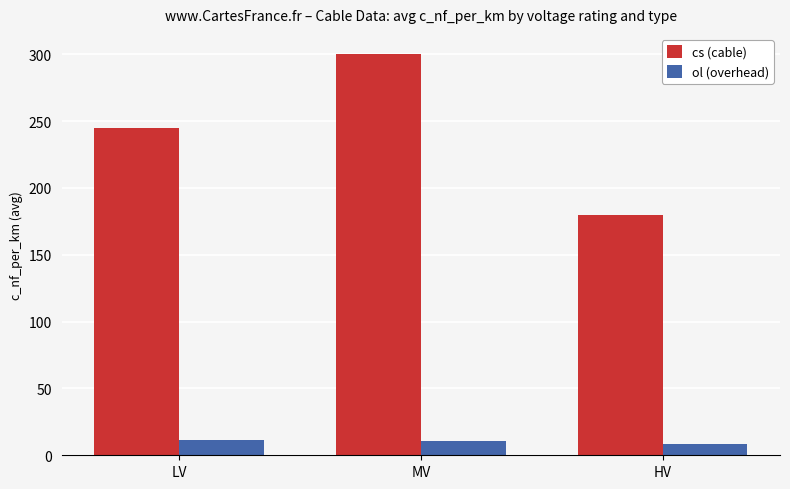

What is the difference between the cs (cable) values at LV and HV?

65.0